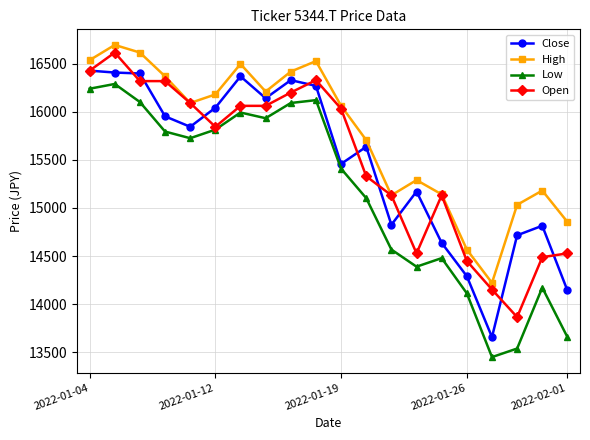

Which series has the widest spread of values?

Low